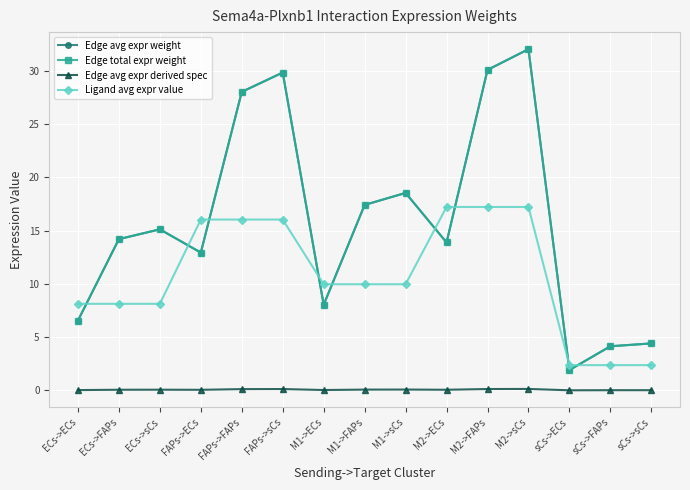

Reading left to right, transcribe all the data shown in this chart.

Edge avg expr weight: 6.6	14.2	15.1	12.9	28.0	29.9	8.0	17.4	18.5	13.9	30.1	32.1	1.9	4.1	4.4
Edge total expr weight: 6.6	14.2	15.1	12.9	28.0	29.9	8.0	17.4	18.5	13.9	30.1	32.1	1.9	4.1	4.4
Edge avg expr derived spec: 0.0	0.1	0.1	0.1	0.1	0.1	0.0	0.1	0.1	0.1	0.1	0.1	0.0	0.0	0.0
Ligand avg expr value: 8.1	8.1	8.1	16.0	16.0	16.0	10.0	10.0	10.0	17.2	17.2	17.2	2.4	2.4	2.4